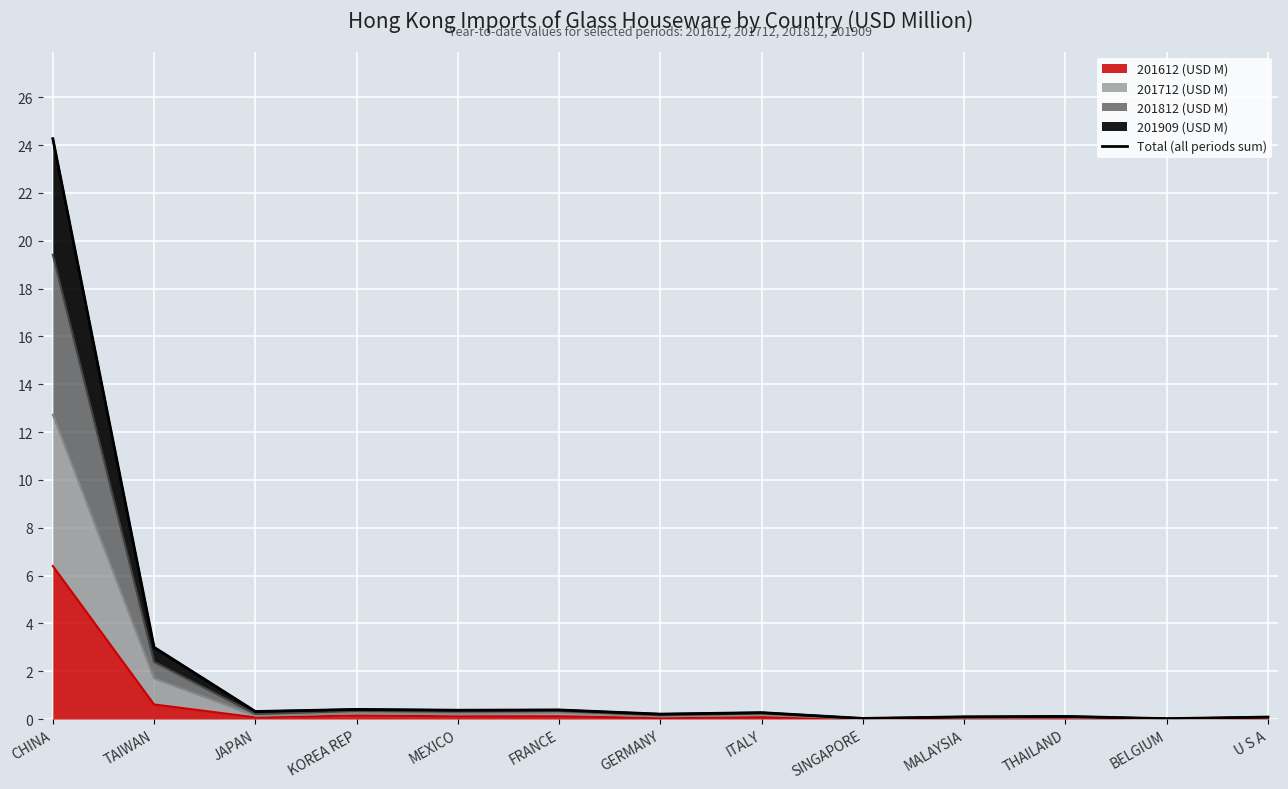

What value does the data have at TAIWAN?

3.0